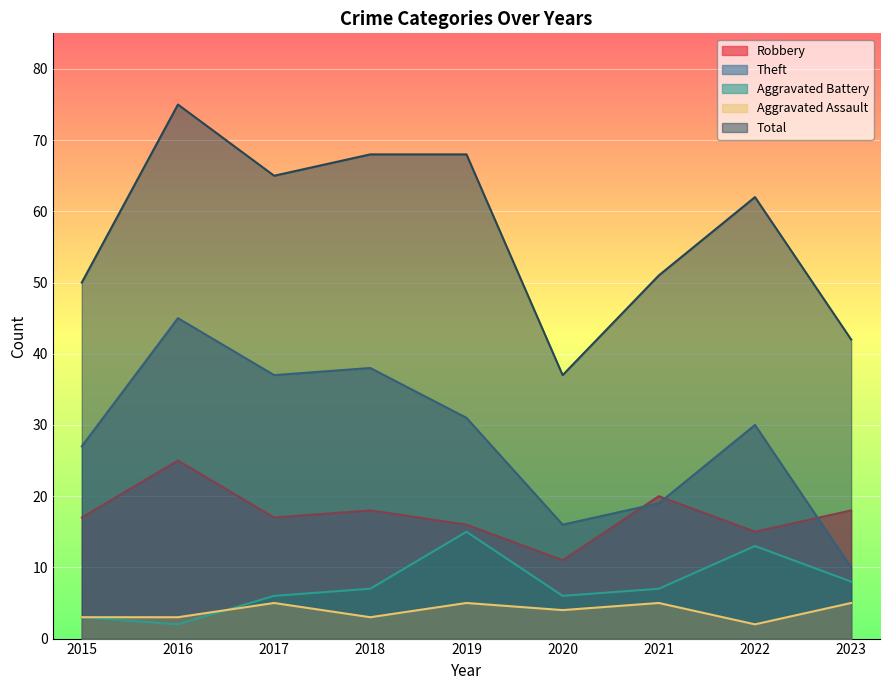

True or false: Aggravated Battery has a value of 3 at 2017.

False